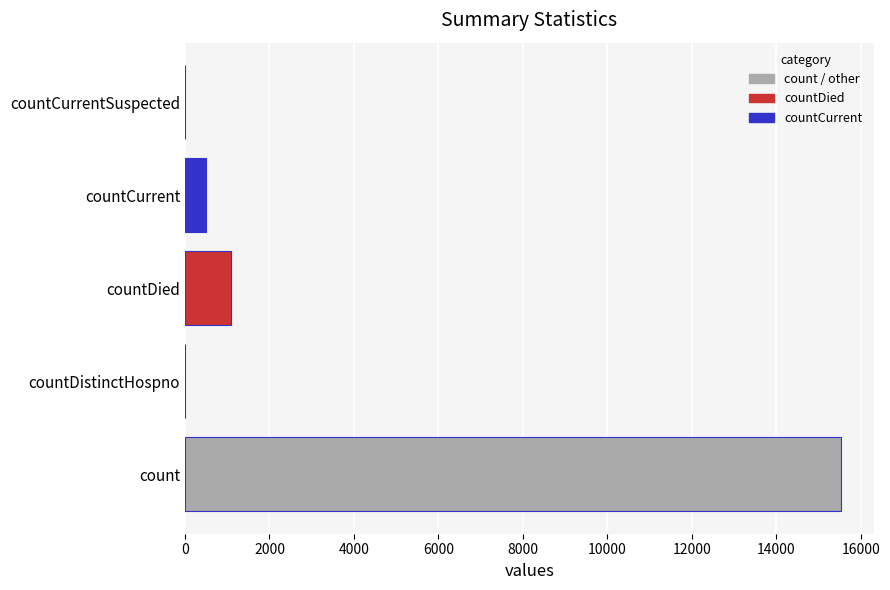

Count the number of categories in the chart.

5